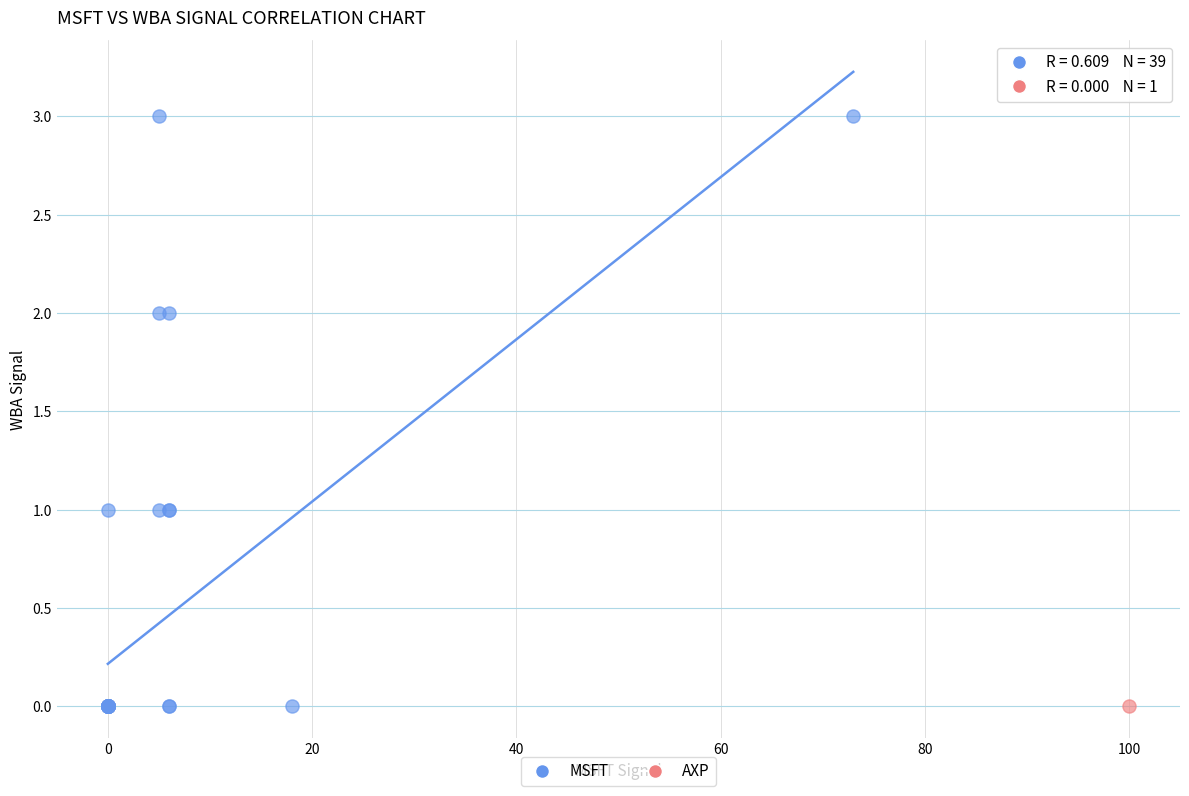

What are all the series names shown in the legend?

MSFT, AXP